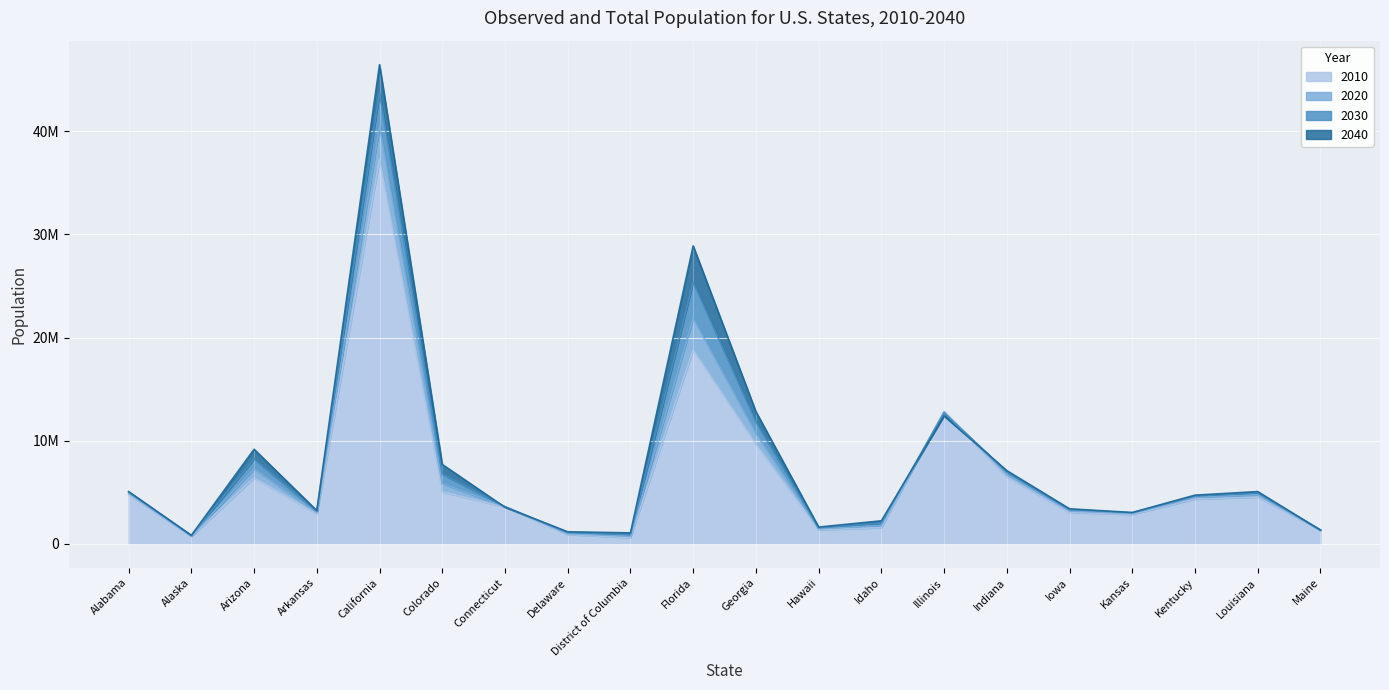

What is the approximate value of 2020 at Alabama?

4911278